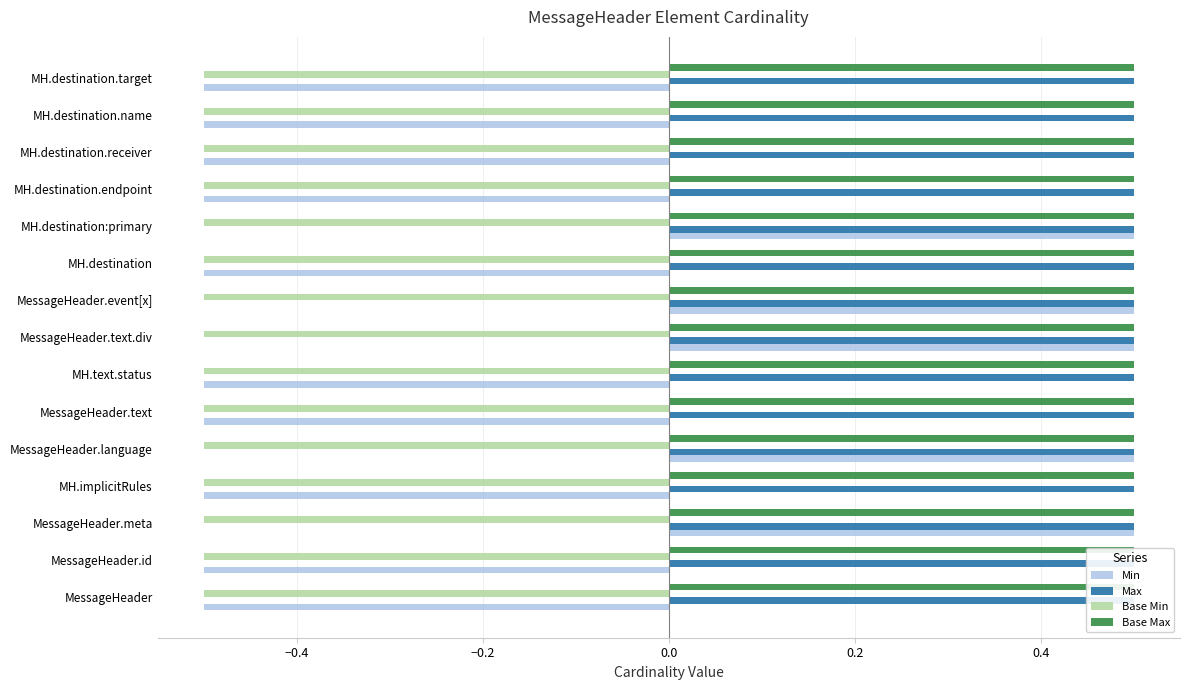

Reading right to left, transcribe all the data shown in this chart.

Min: -0.5	-0.5	-0.5	-0.5	0.5	-0.5	0.5	0.5	-0.5	-0.5	0.5	-0.5	0.5	-0.5	-0.5
Max: 0.2	0.2	0.2	0.2	0.2	0.2	0.2	0.2	0.2	0.2	0.2	0.2	0.2	0.2	0.2
Base Min: 0.2	0.2	0.2	0.2	0.2	0.2	0.2	0.2	0.2	0.2	0.2	0.2	0.2	0.2	0.2
Base Max: 0.2	0.2	0.2	0.2	0.2	0.2	0.2	0.2	0.2	0.2	0.2	0.2	0.2	0.2	0.2